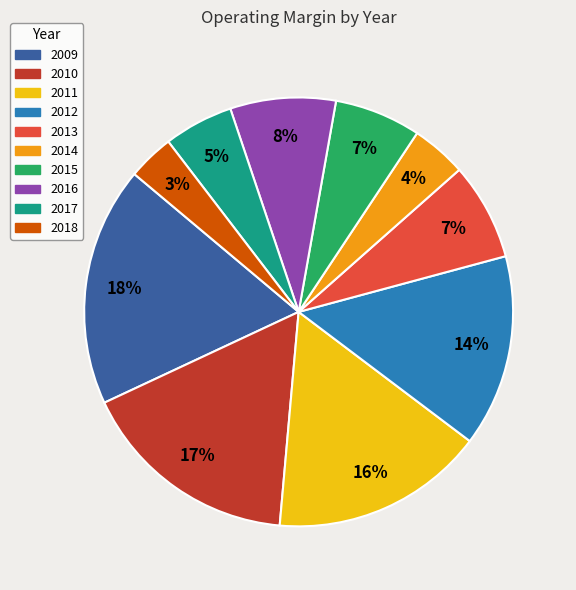

Do 2013 and 2016 together represent more than half of the pie?

No